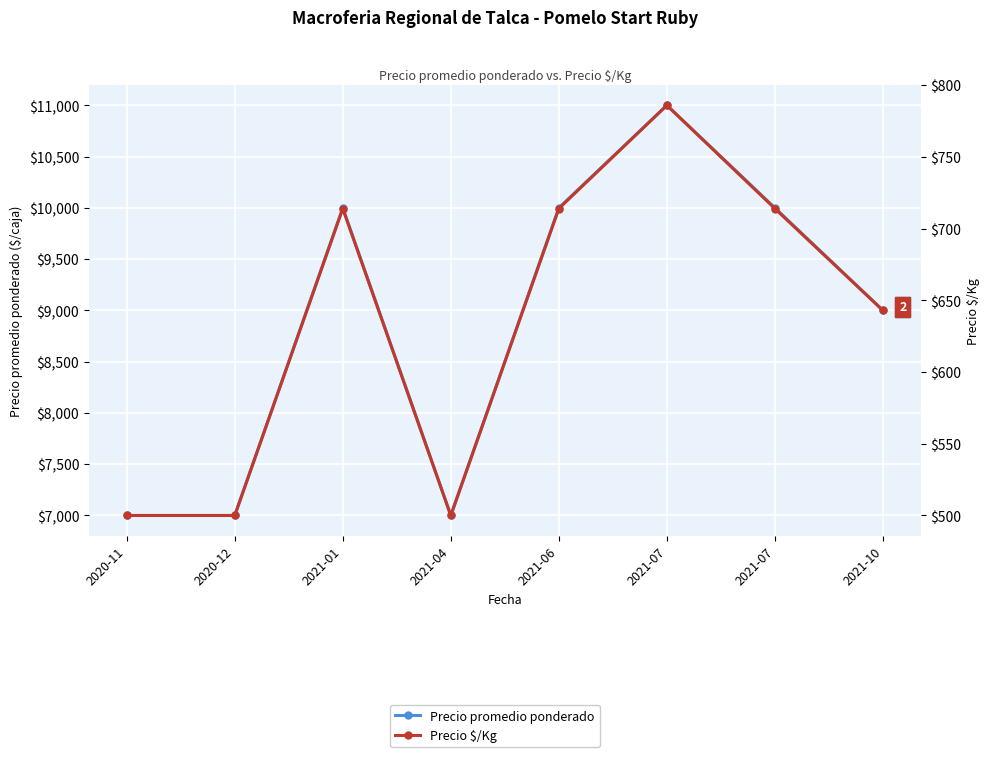

At how many categories does at least one series exceed 8914?

5